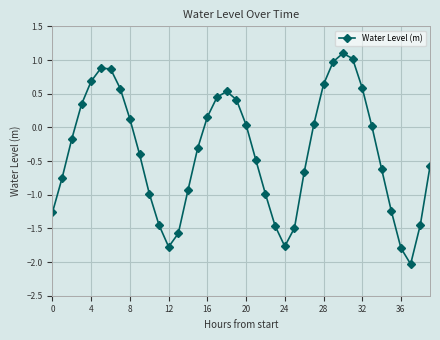

What is the smallest value displayed?

-2.0